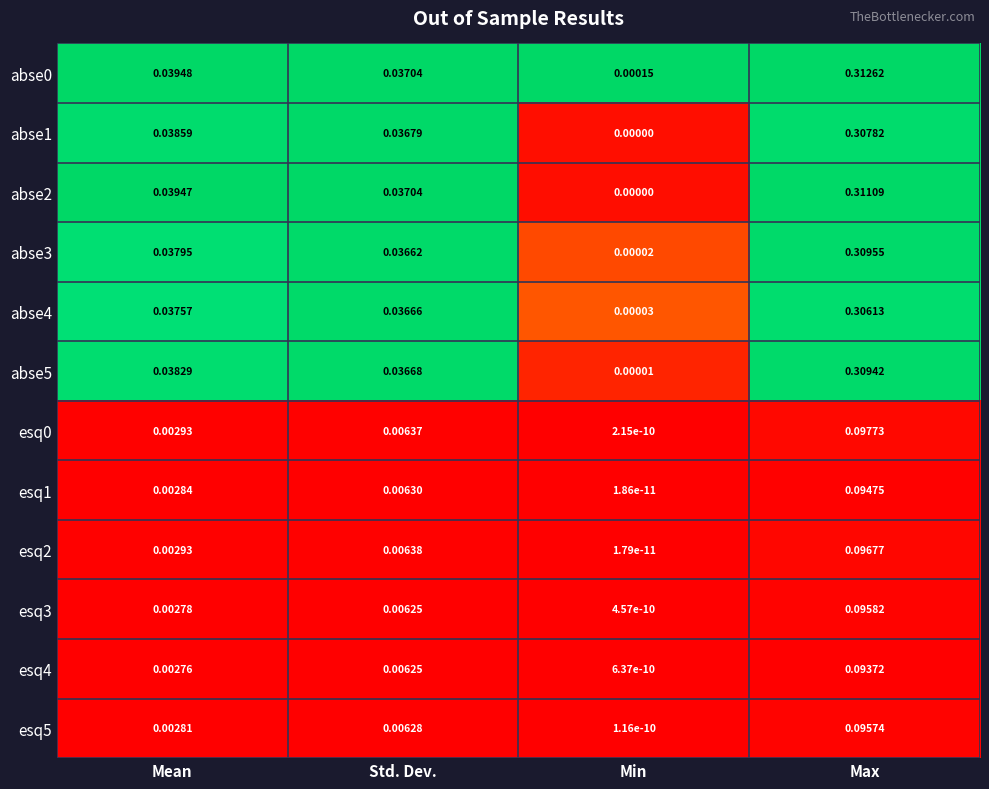

Where is abse2 nearest to the value 0?

Min